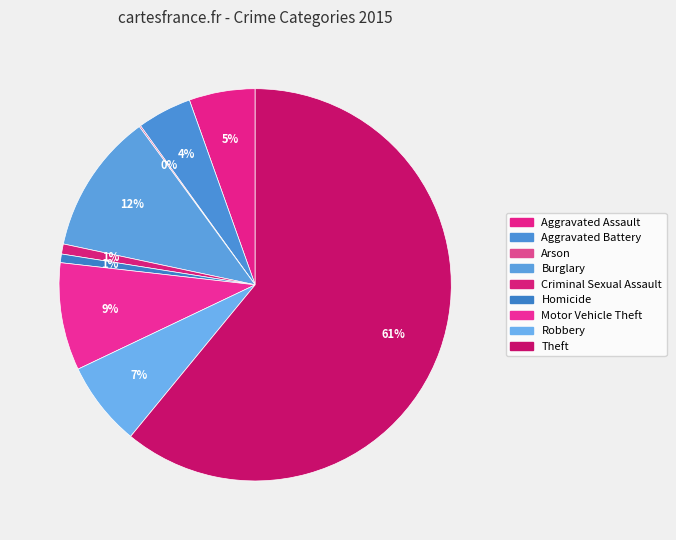

What percentage is the Homicide slice, to the nearest percent?

1%